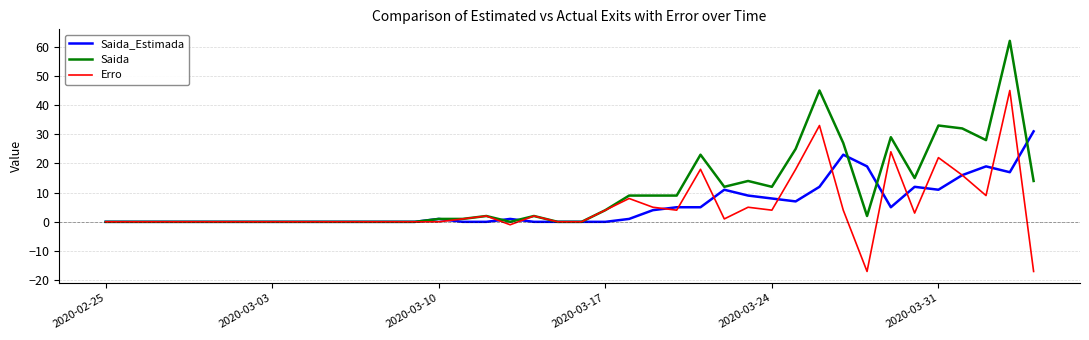

What is the minimum value shown in the chart?

-17